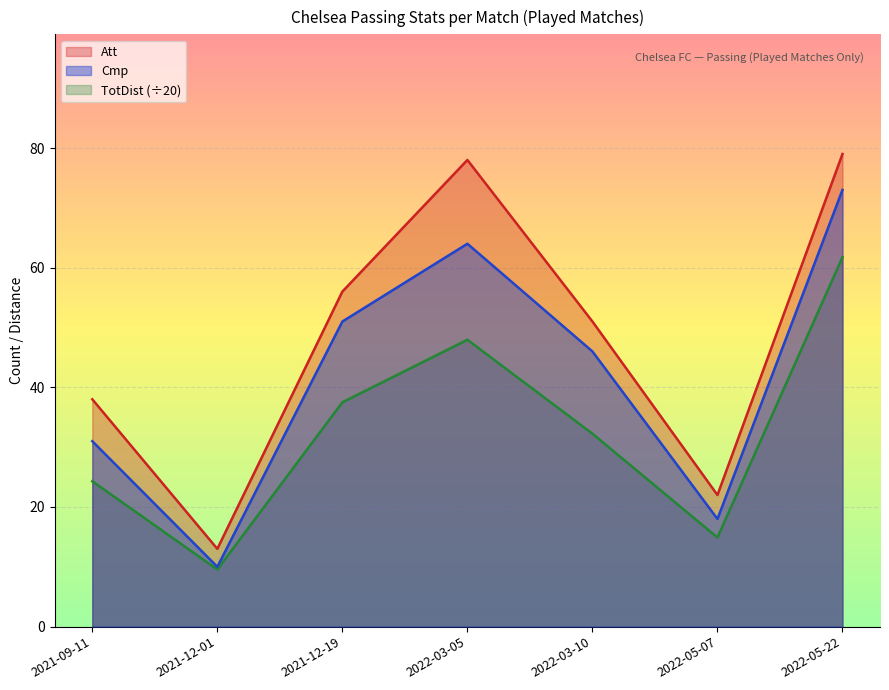

What is the total value across all series at 2021-09-11?

93.3